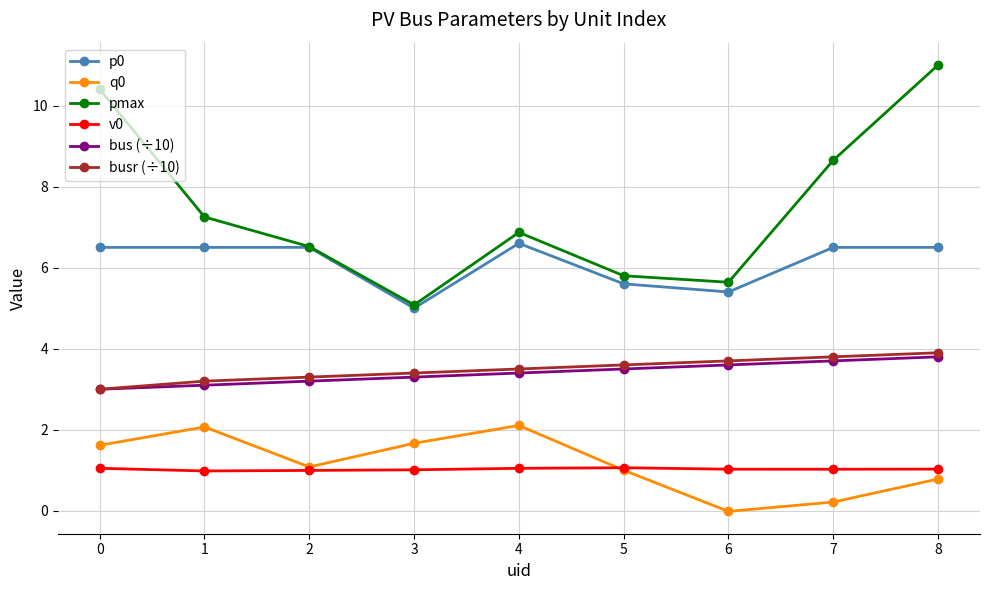

True or false: pmax has more than 2 interior local peaks.

False